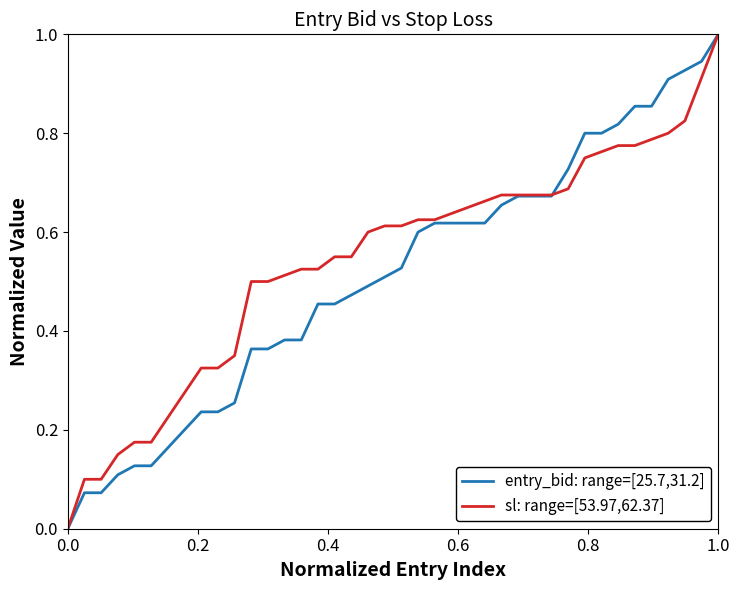

What is the maximum value for sl: range=[53.97,62.37]?

1.0